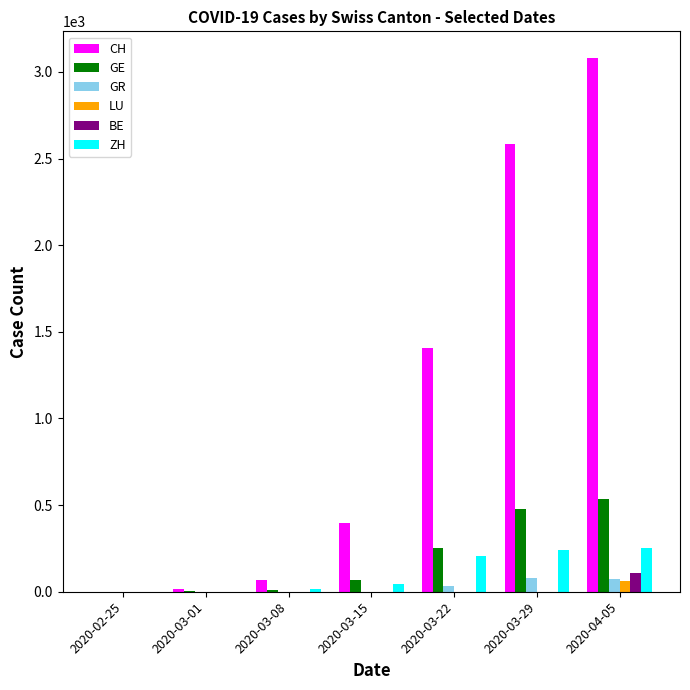

Count the number of data series in this chart.

6